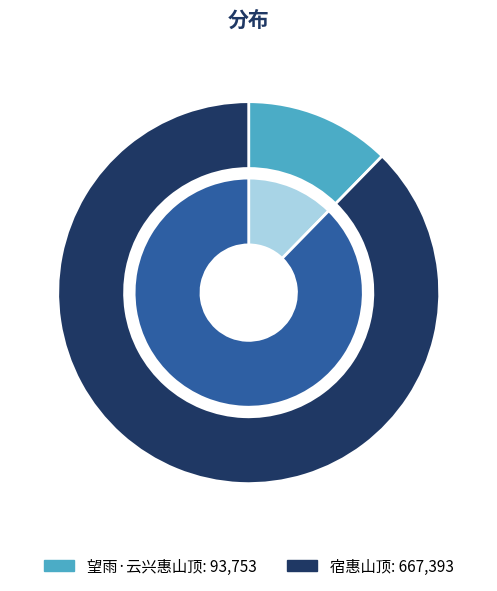

What is the change in value from 望雨·云兴惠山顶 to 宿惠山顶?

+573640